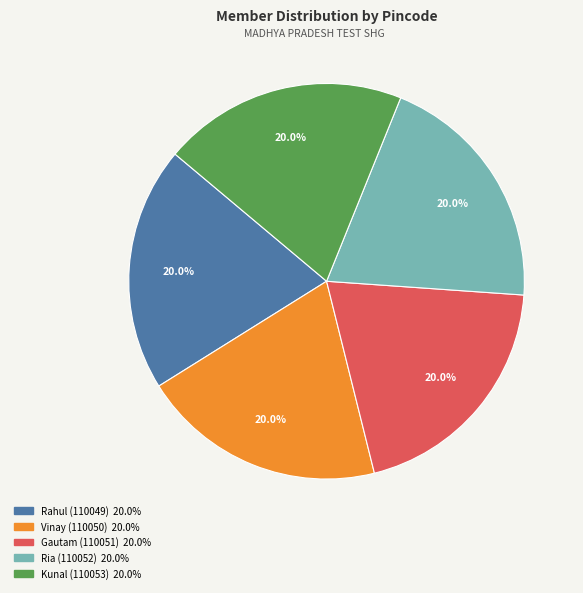

What is the ratio of the value at Rahul (110049) to the value at Vinay (110050)?

1.0